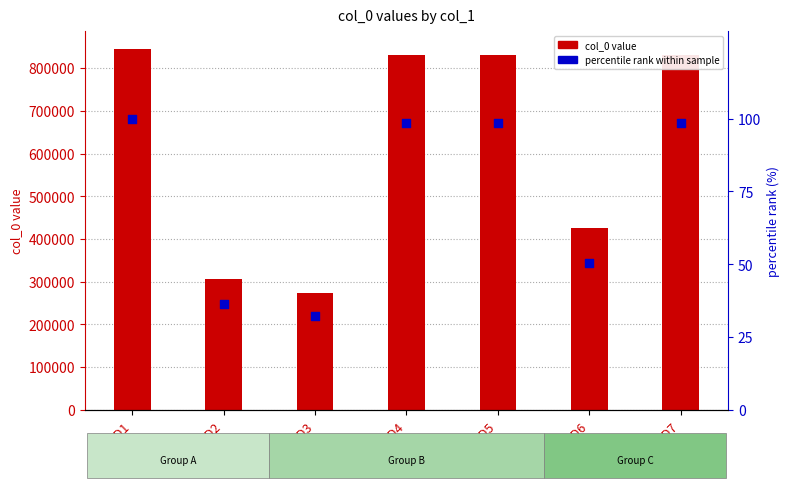

Which series has the largest Y range (max minus min)?

col_0 value